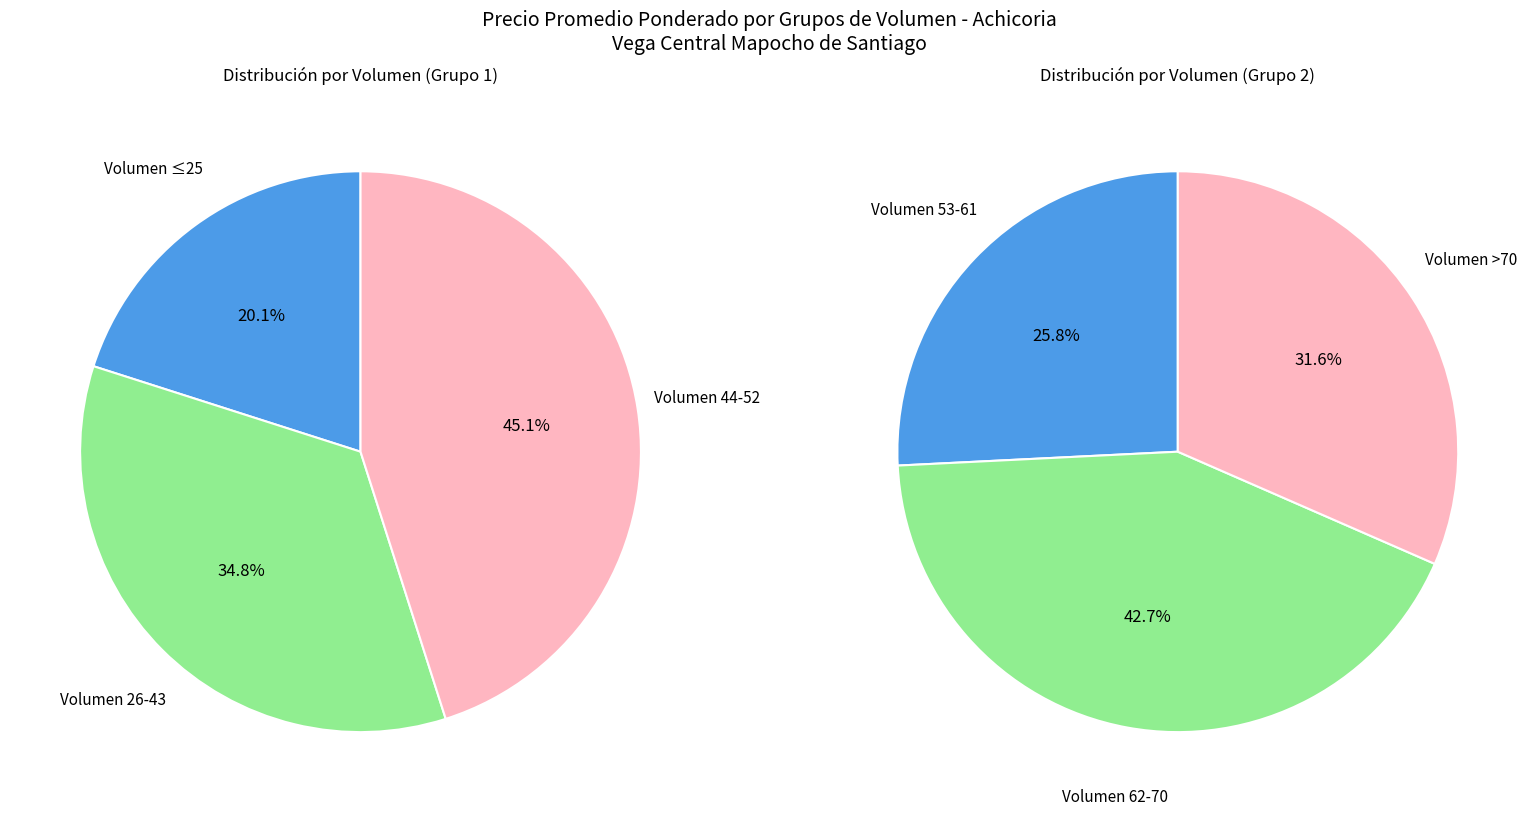

Is the sum of 51 and 52 greater than half?

No